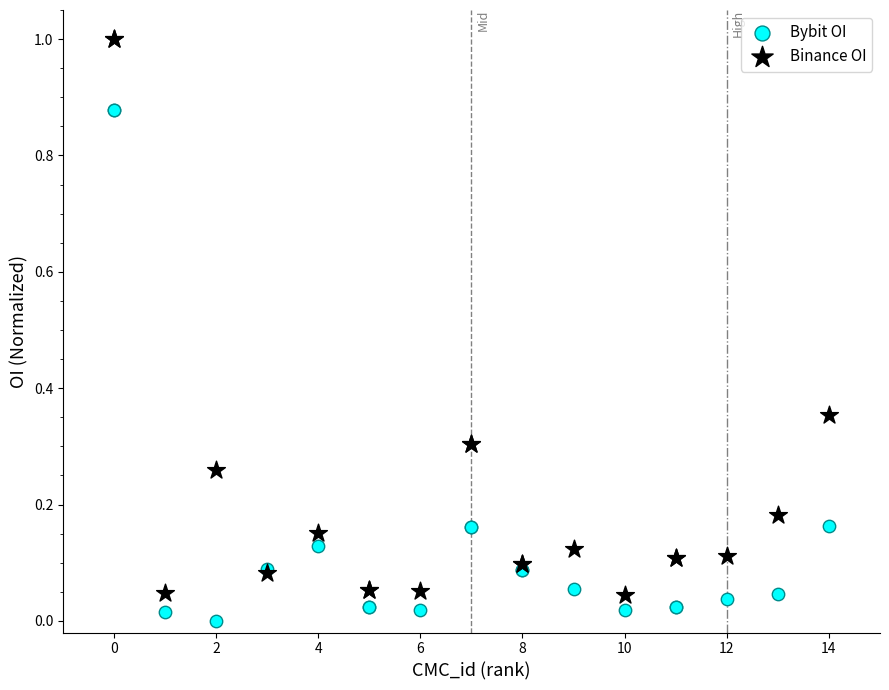

Which series has the widest spread of Y values?

Binance OI